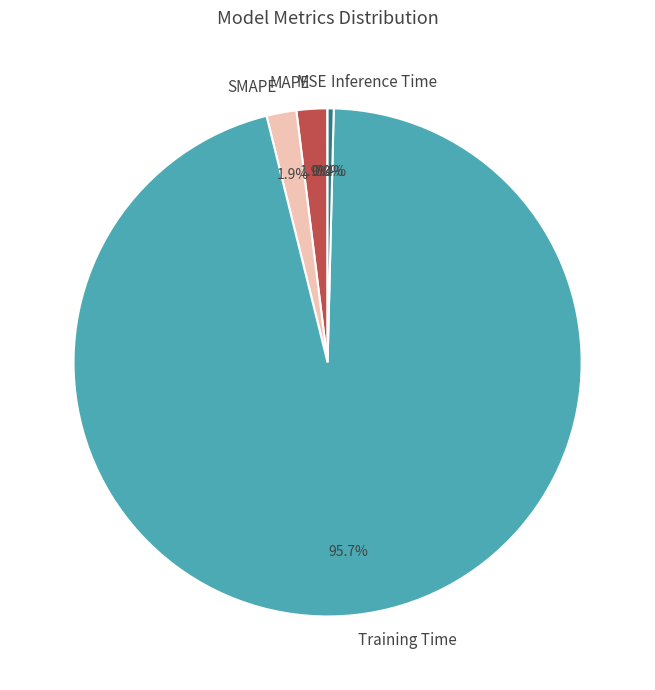

To the nearest percent, what percentage of the pie is MAPE?

2%